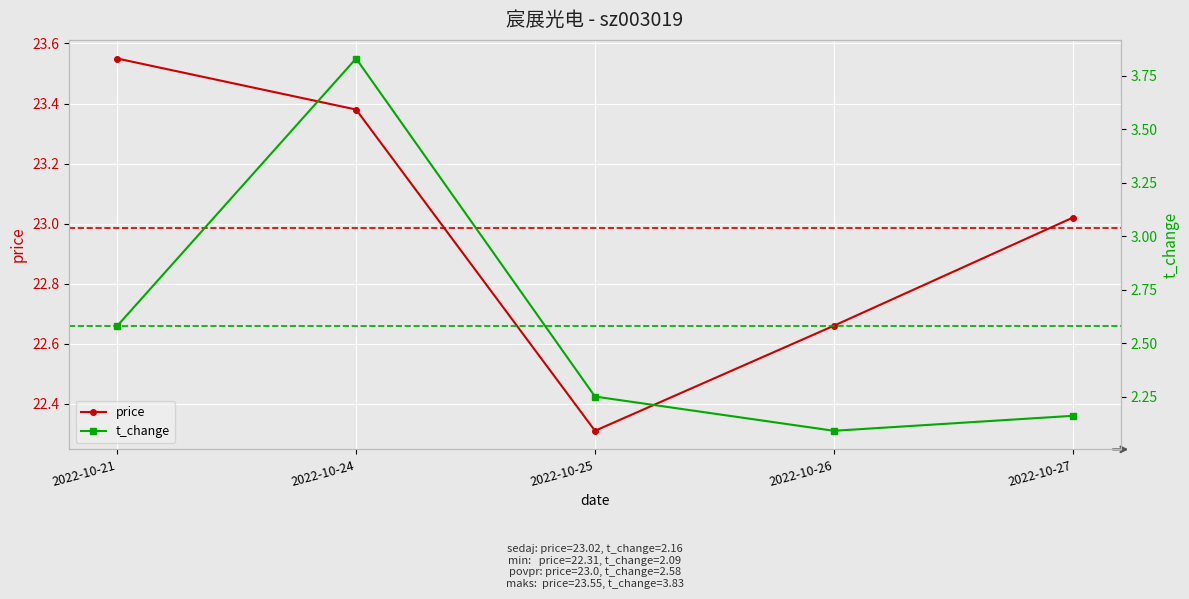

List the series in order of their peak value, lowest first.

t_change, price